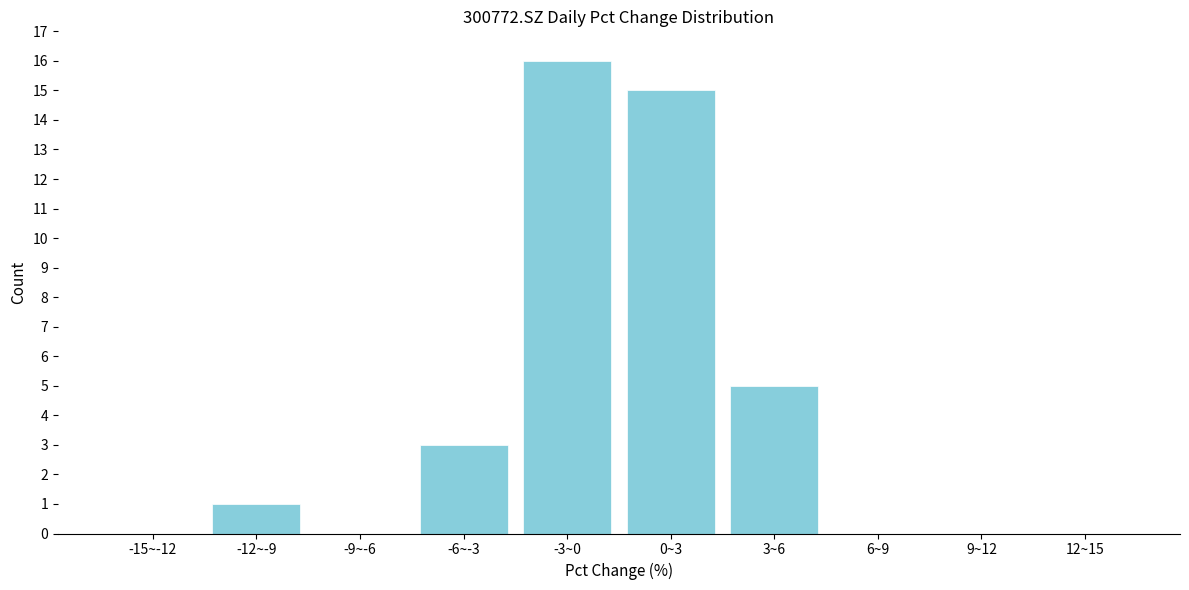

Reading left to right, list all the values displayed in this chart.

-15~-12=0	-12~-9=1	-9~-6=0	-6~-3=3	-3~0=16	0~3=15	3~6=5	6~9=0	9~12=0	12~15=0